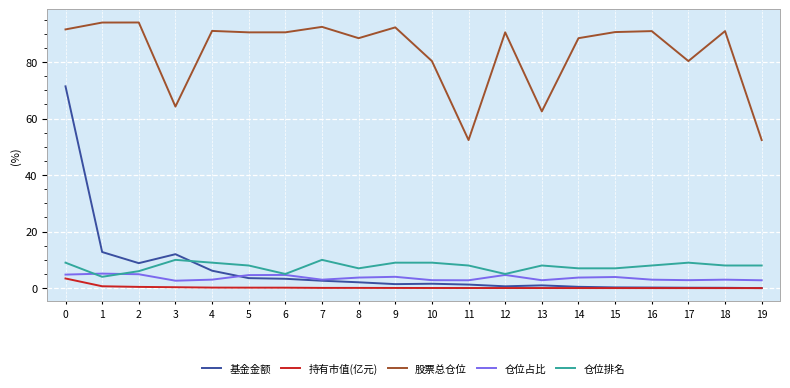

What is the maximum value shown in the chart?

94.0